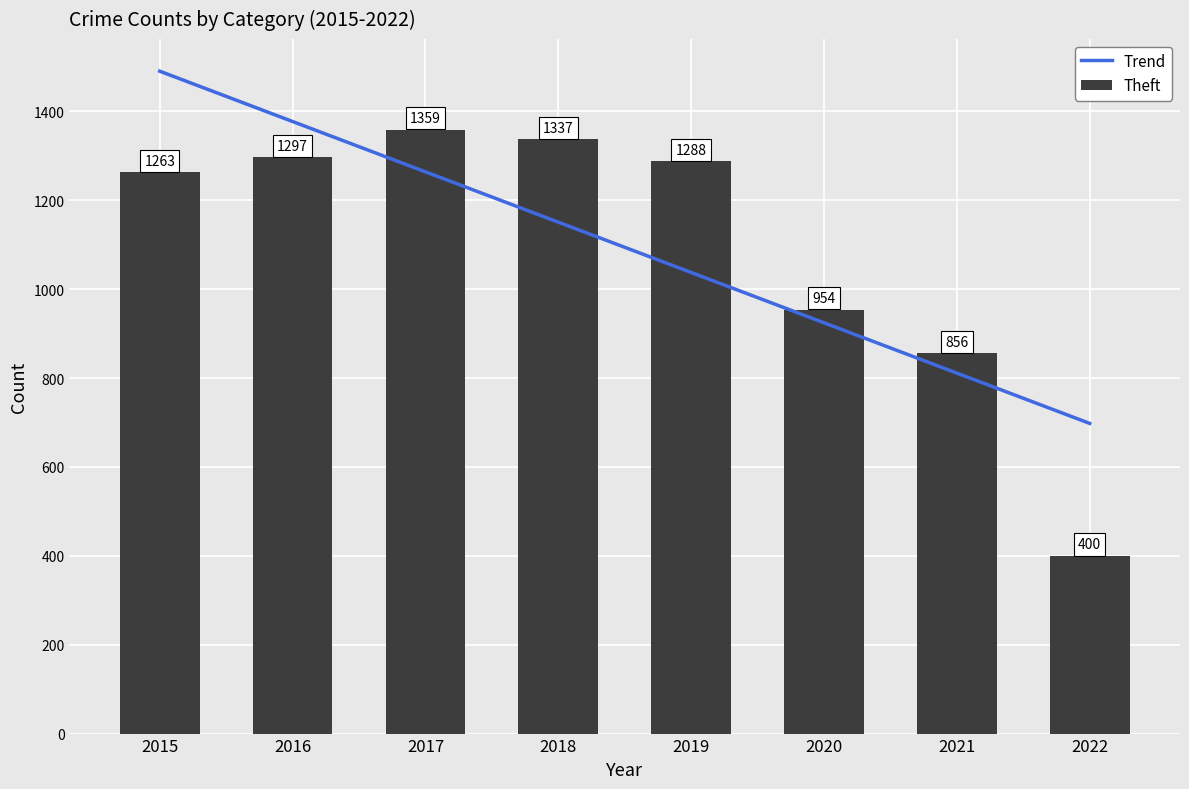

What is the lowest value of the Theft series?

400